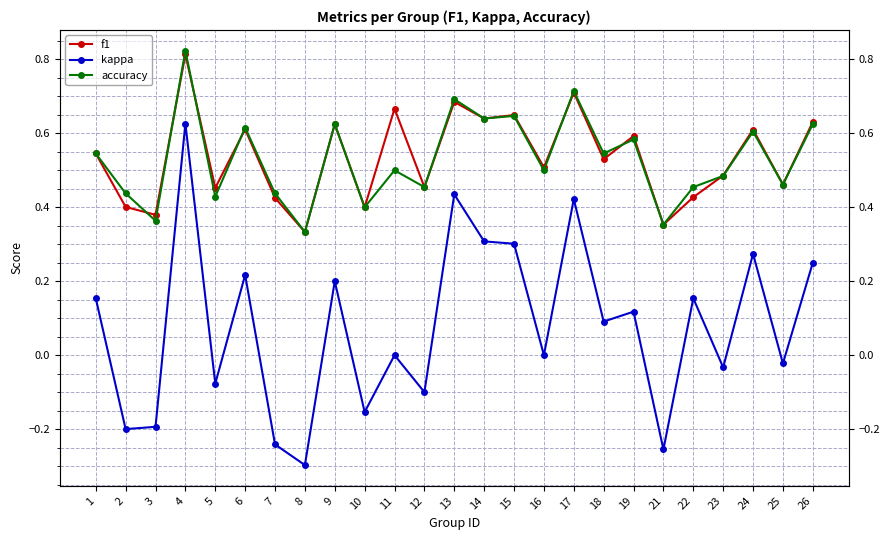

How many interior local valleys does the accuracy series have?

10